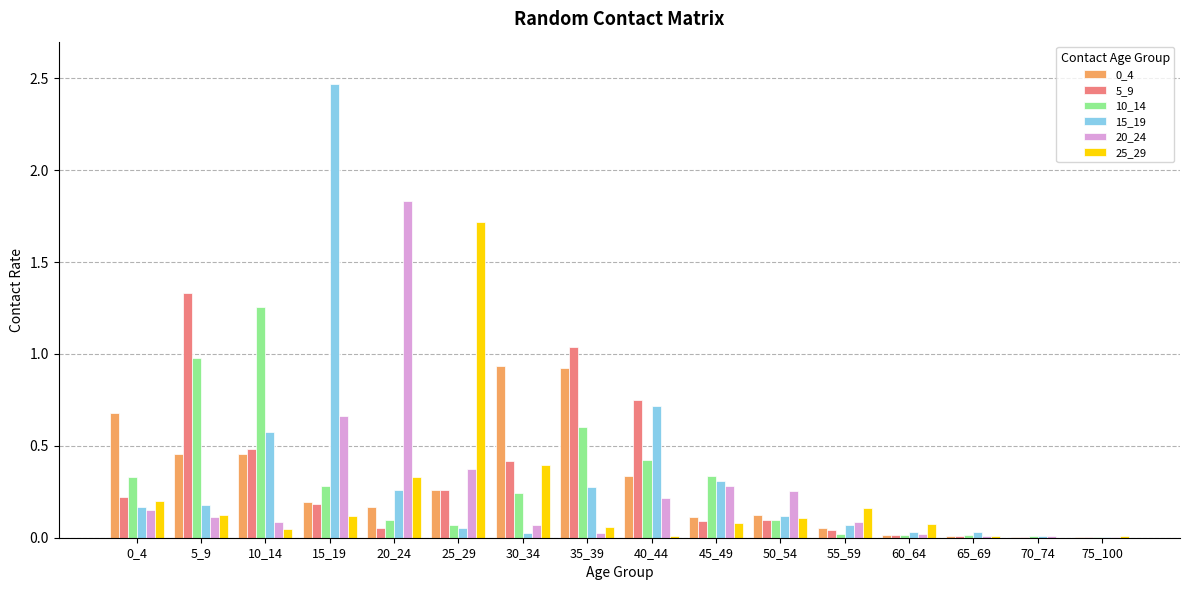

What is the sum of all 15_19 values?

5.3